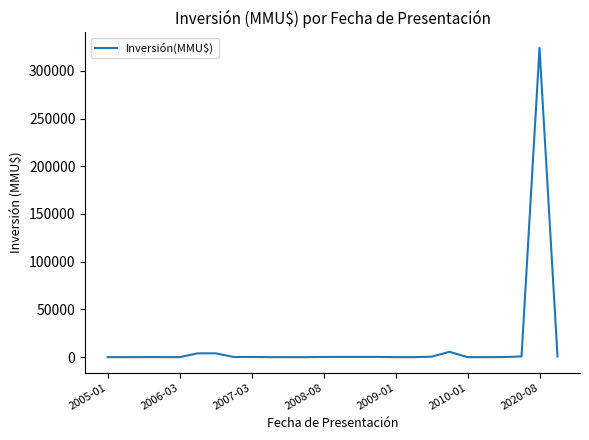

What is the greatest value displayed?

324020